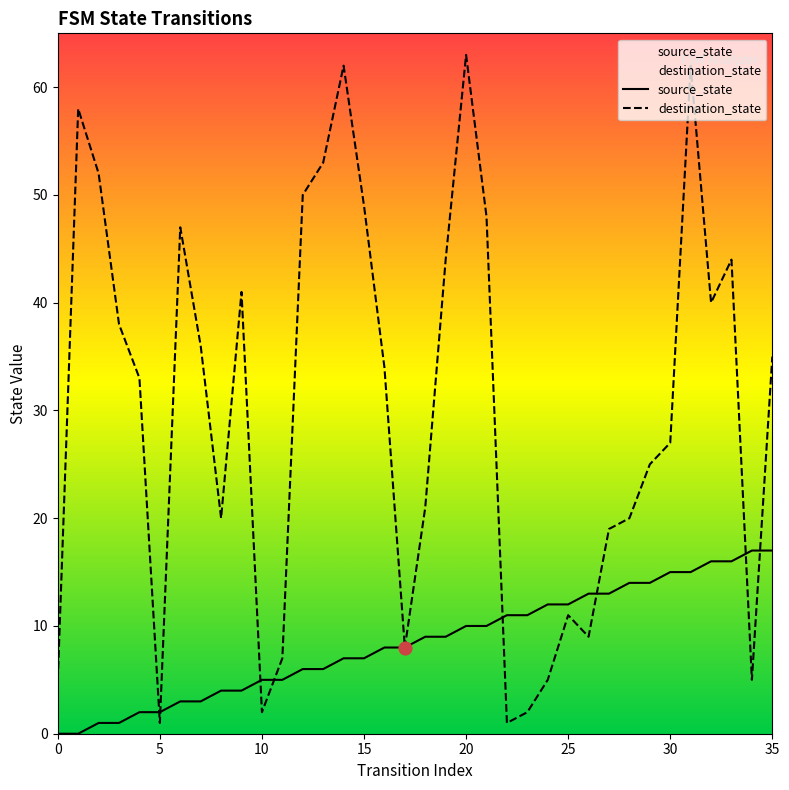

Which series contains the highest Y value?

destination_state